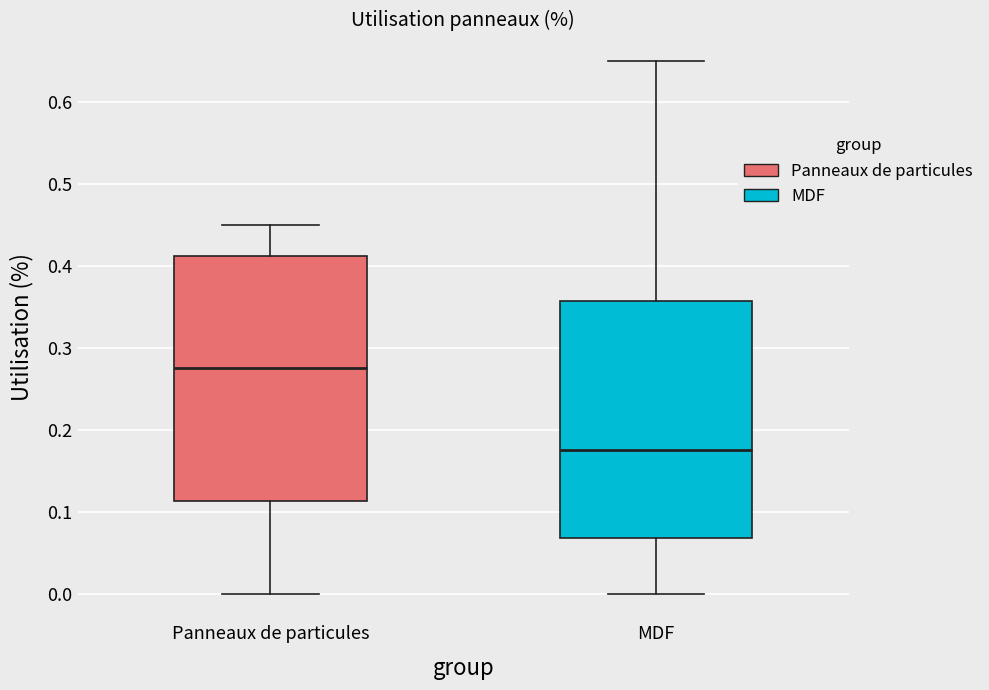

Where does the upper whisker of the box for Panneaux de particules end on the y-axis? The values are not printed on the chart, so give them approximately, as read against the axis.

0.45